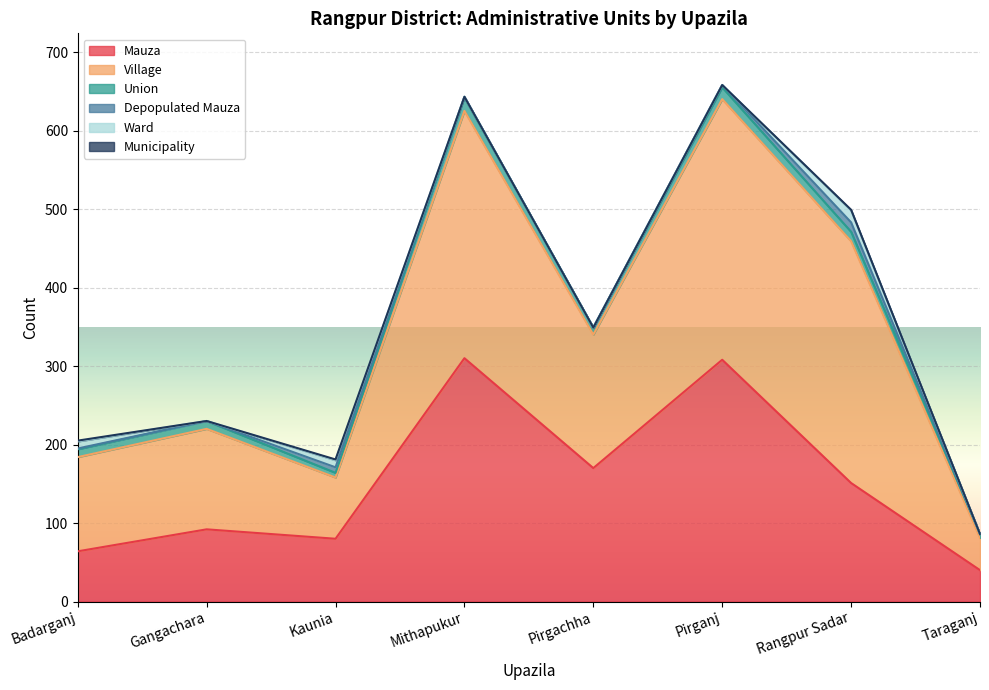

At which label is Union closest to 11?

Badarganj